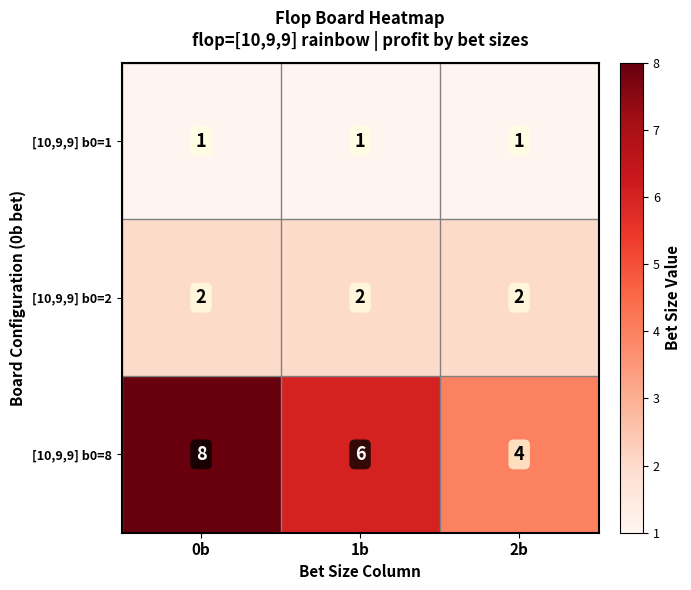

What is the sum of all [10,9,9] b0=8 values?

18